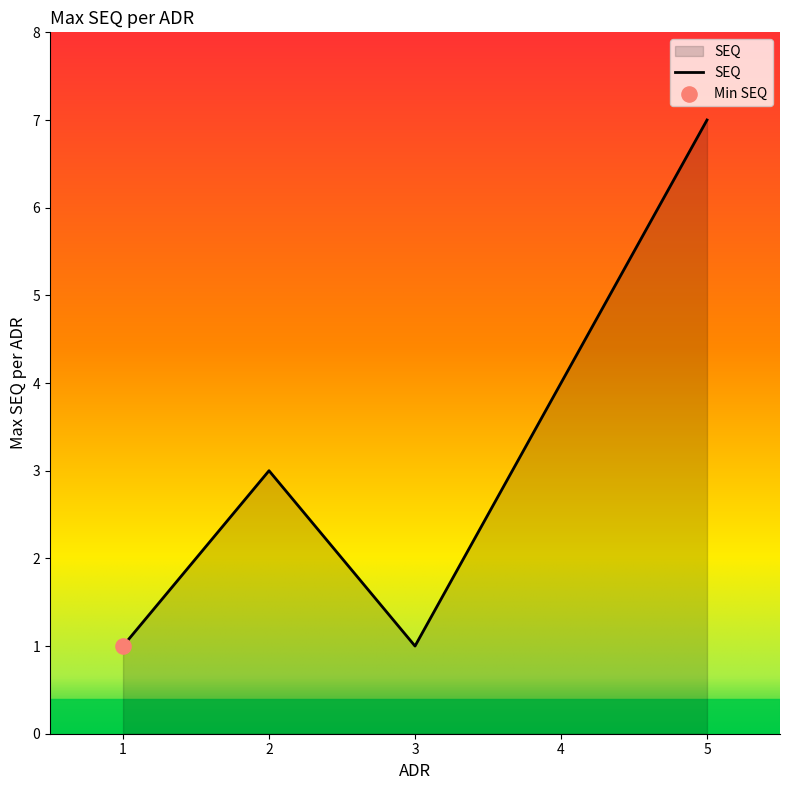

What is the ratio of the value at 3 to the value at 1?

1.0